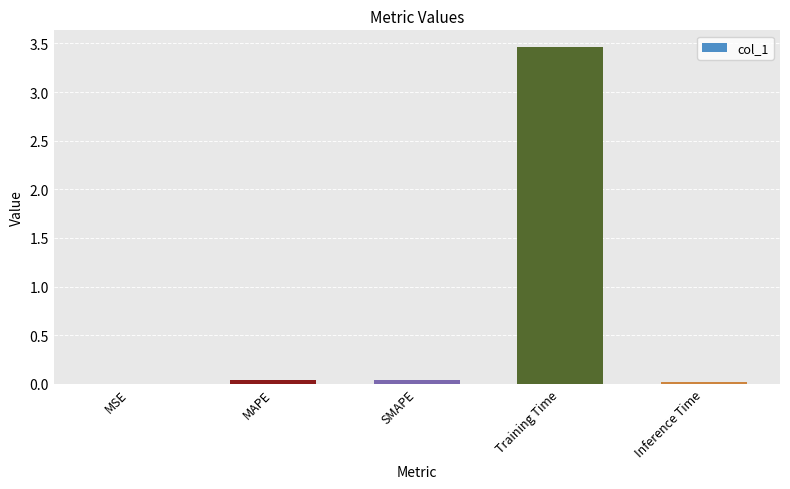

Between Training Time and MAPE, which is larger?

Training Time